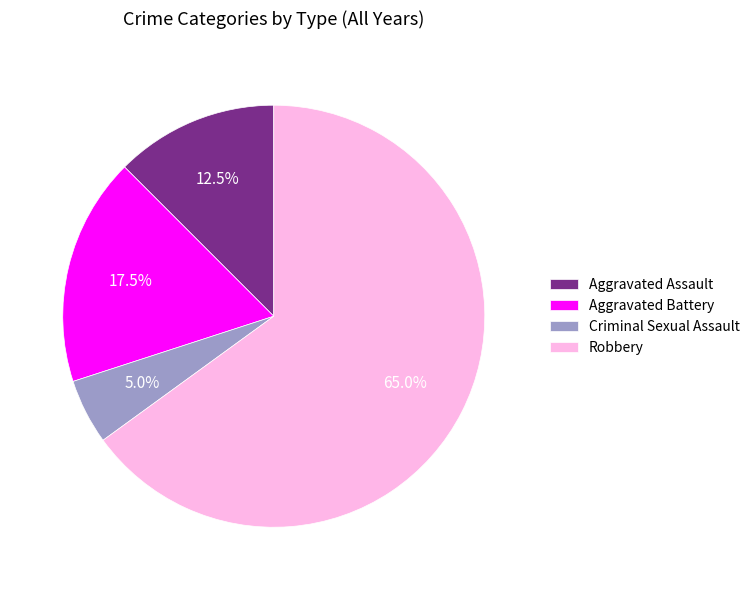

Combined, what portion of the pie is Aggravated Battery and Criminal Sexual Assault?

22.5%